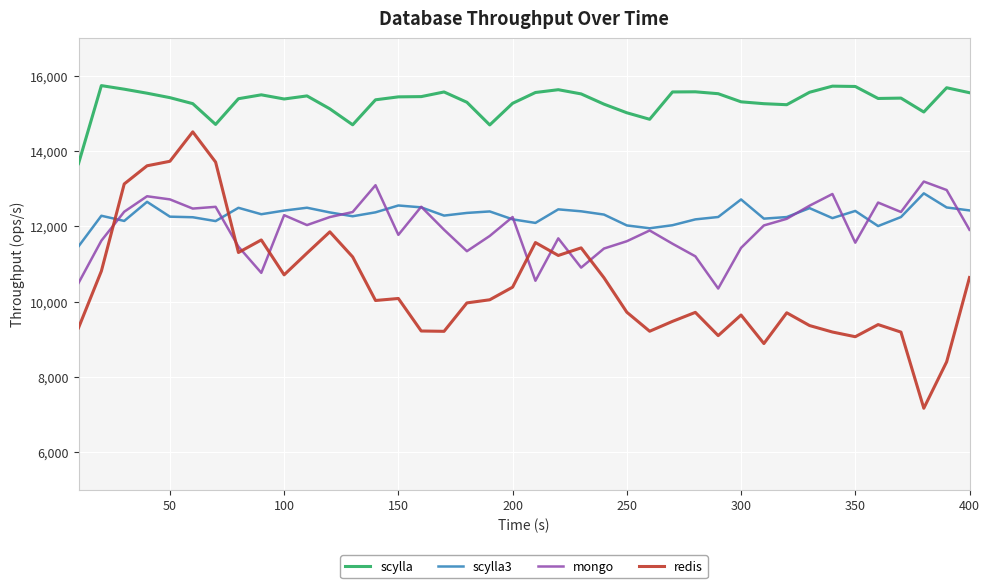

Which series has the largest range (max minus min)?

redis